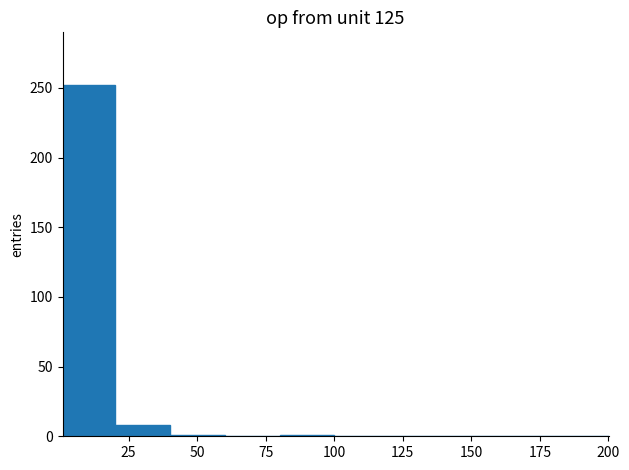

Around what value on the x-axis is the tallest bar? Give the approximate position of its centre, as read against the axis.

10